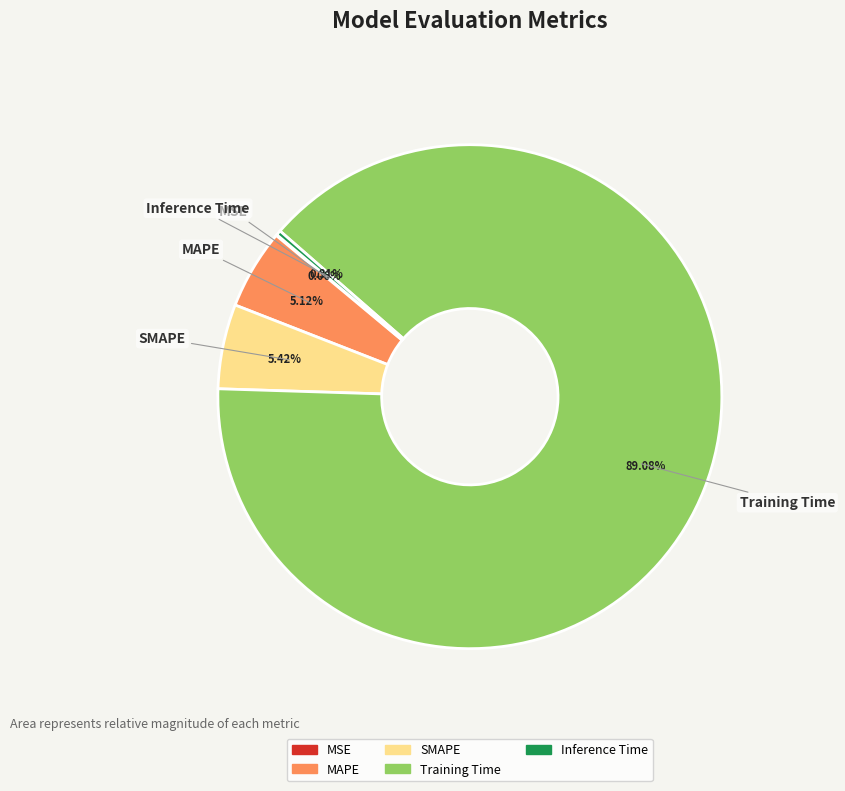

What percentage do Inference Time and SMAPE together represent?

5.7%